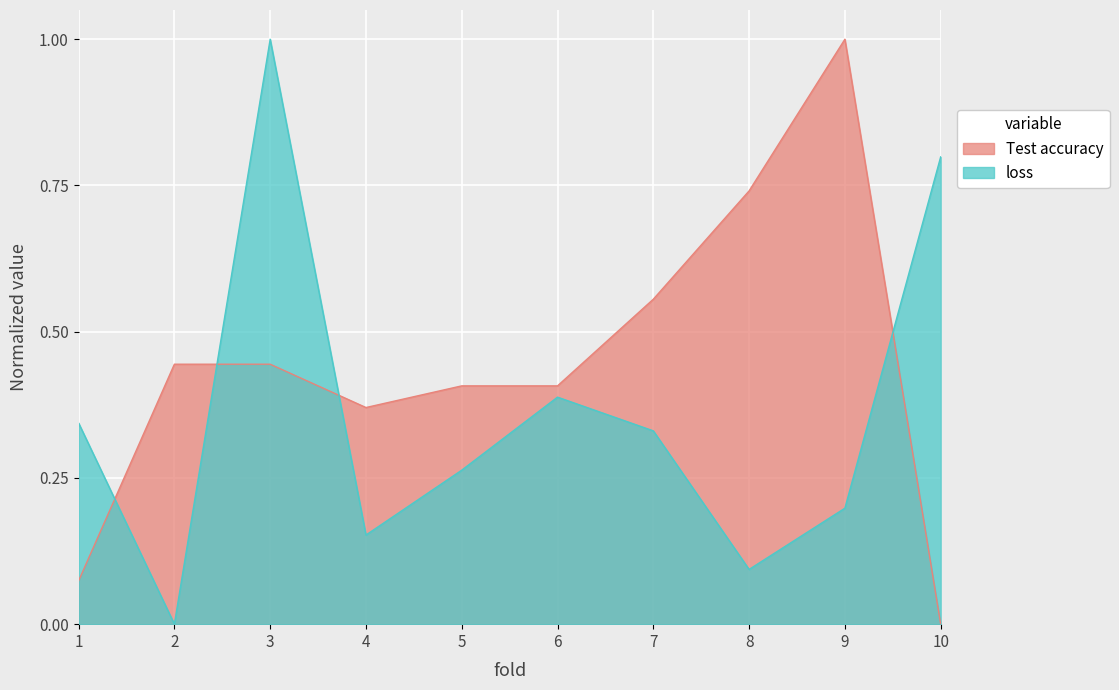

What is the greatest value displayed?

1.0